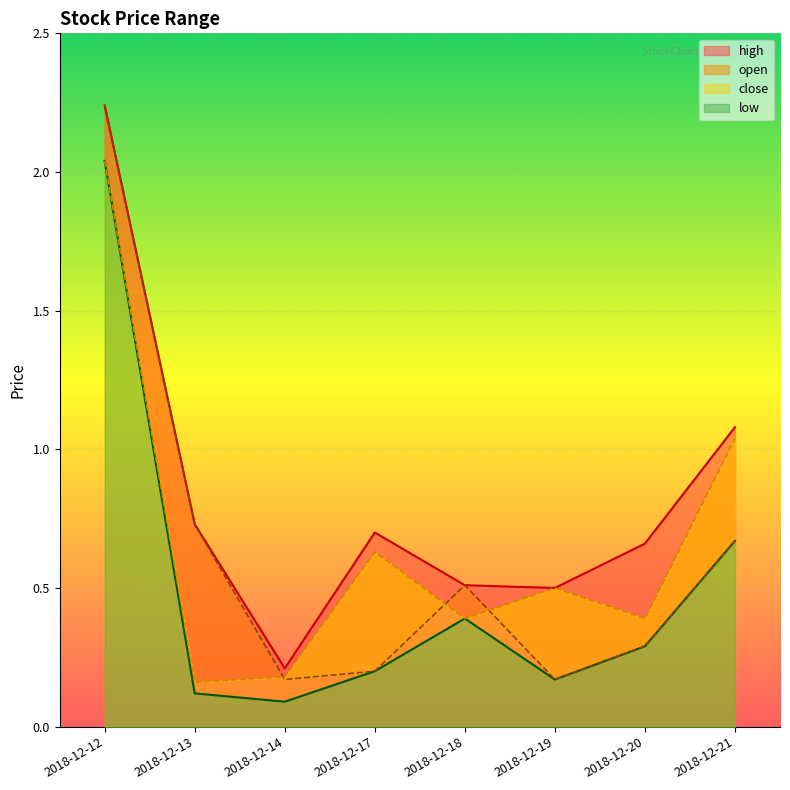

True or false: close and low intersect in this chart.

False